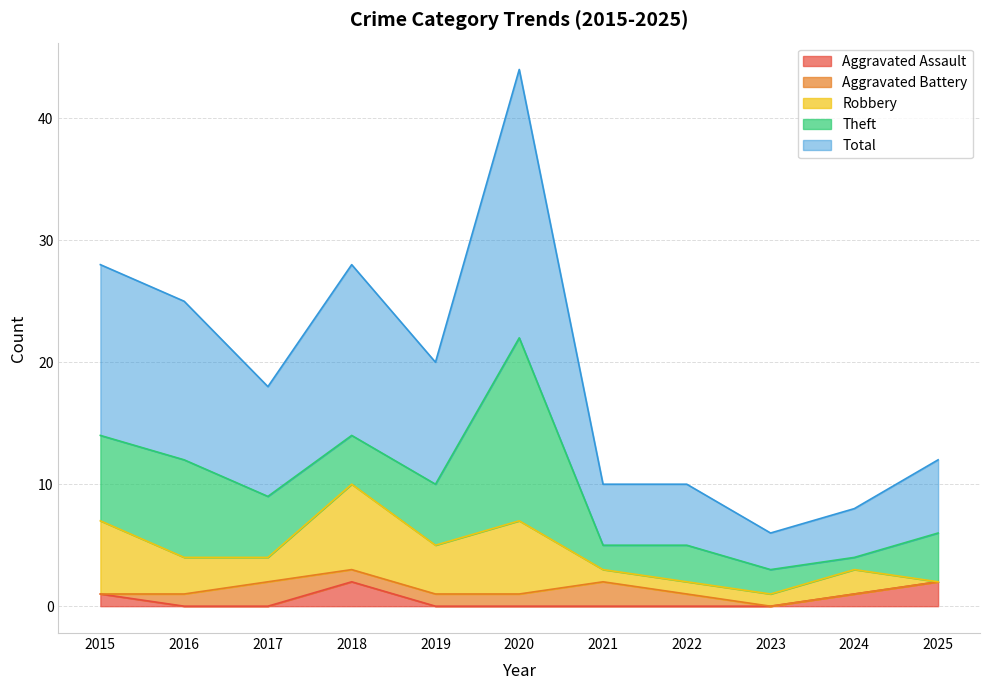

What is the sum of the Total values at 2017 and 2018?

23